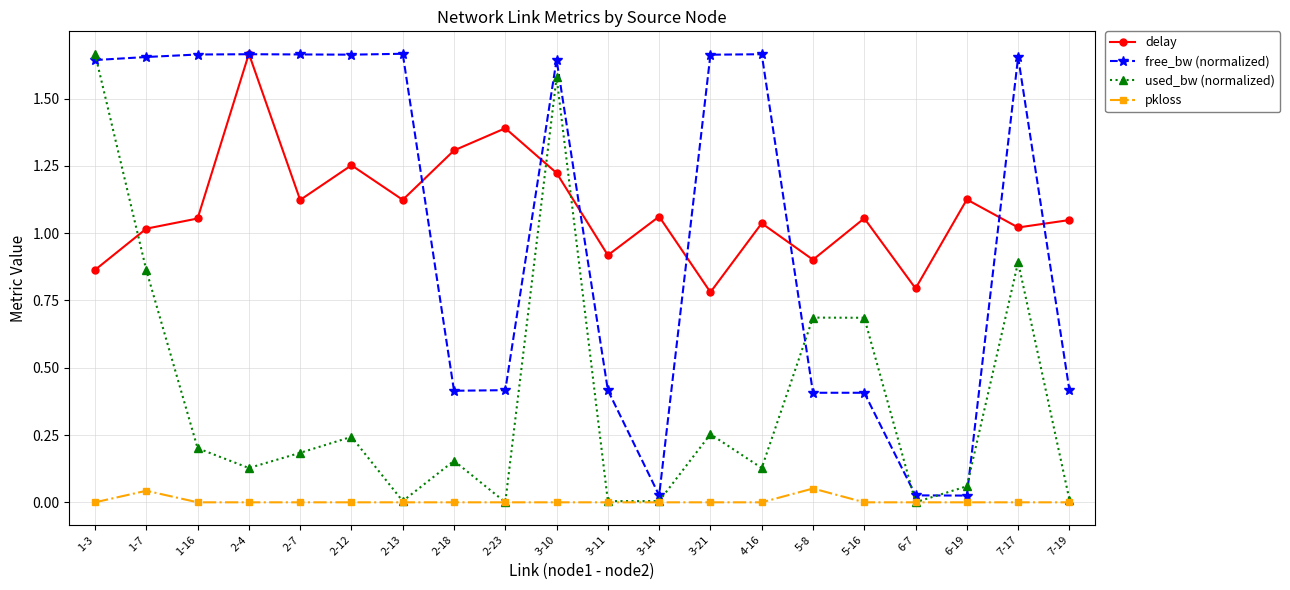

What are all the series names shown in the legend?

delay, free_bw (normalized), used_bw (normalized), pkloss